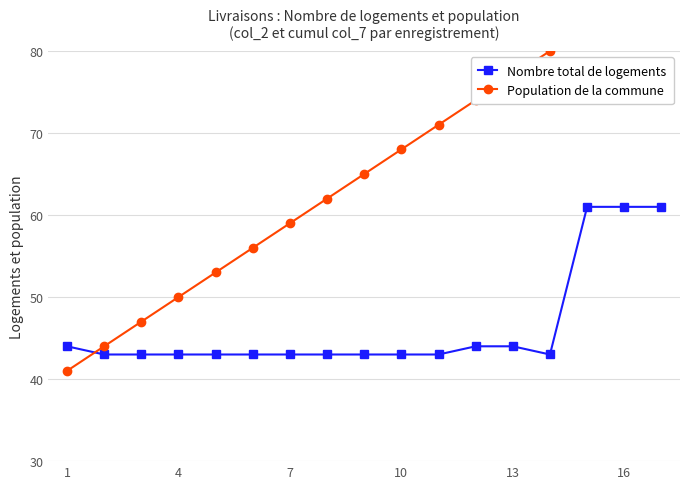

Reading left to right, what are all the values shown in this chart?

Nombre total de logements: 44	43	43	43	43	43	43	43	43	43	43	44	44	43	61	61	61
Population de la commune: 41	44	47	50	53	56	59	62	65	68	71	74	77	80	83	86	89